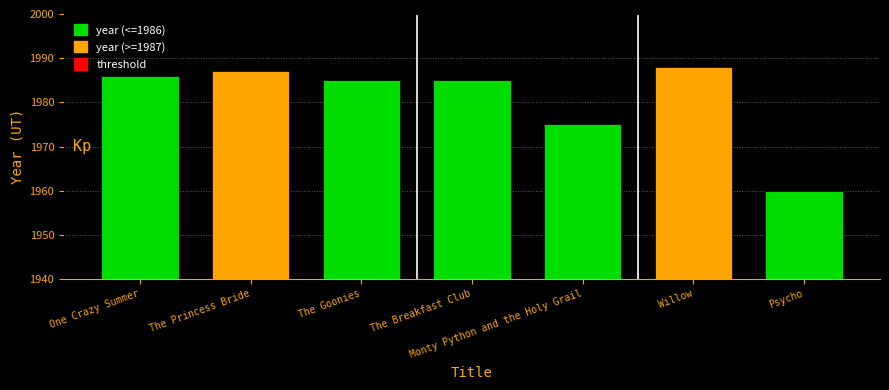

Approximately how many times larger is the value at Monty Python and the Holy Grail compared to The Goonies?

1.0